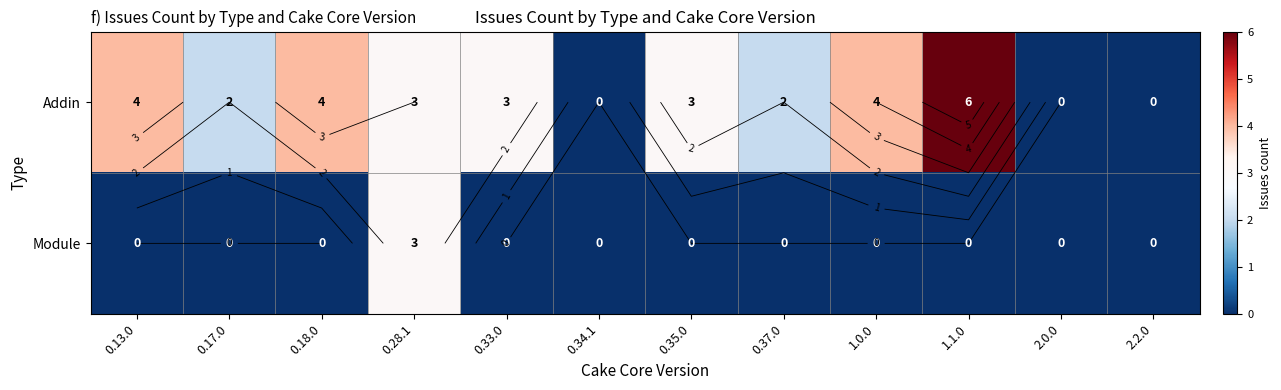

How many values in Module are above zero?

1